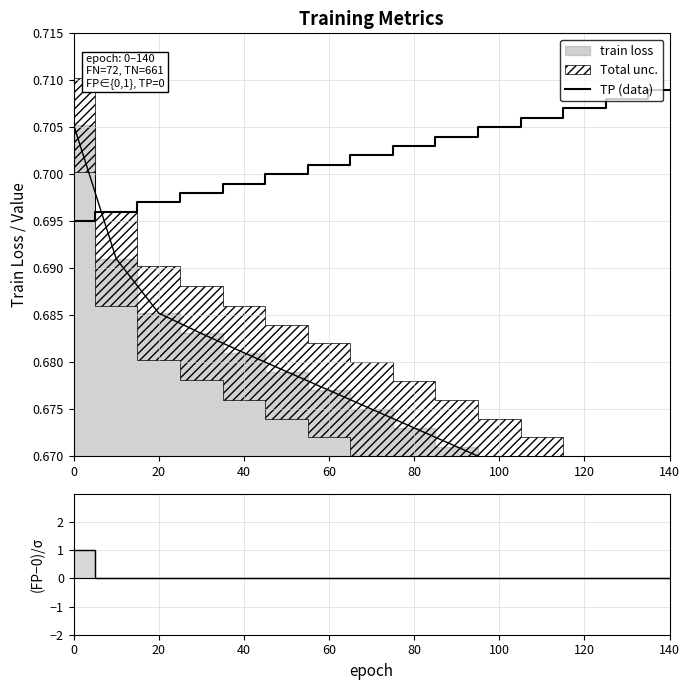

Between which two adjacent categories do TP (data) and FP residual first intersect?

0 and 20